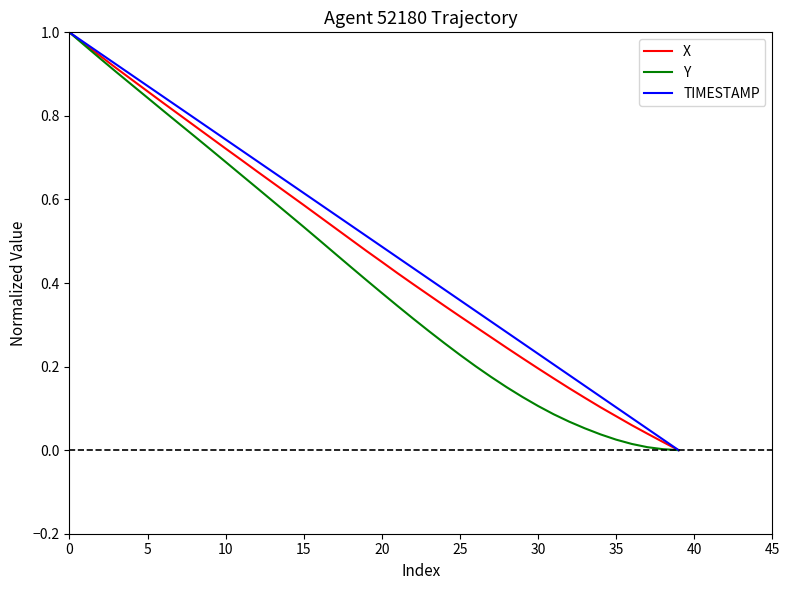

What are all the series names shown in the legend?

X, Y, TIMESTAMP